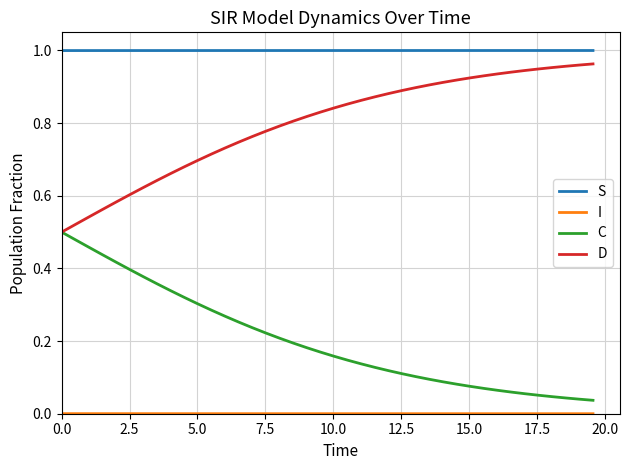

True or false: S and D cross at least once.

False